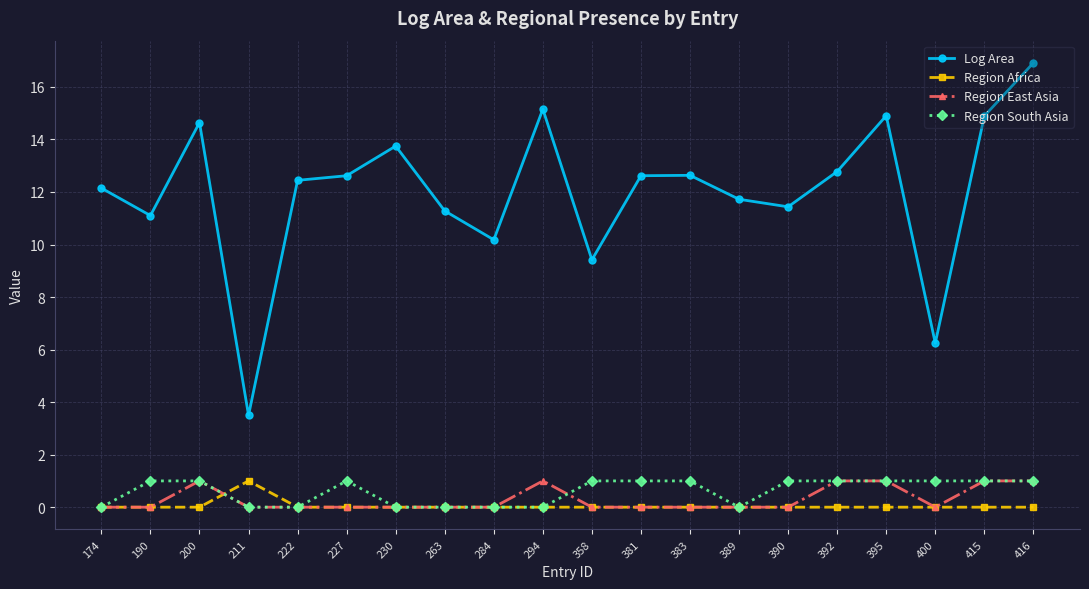

The value of Log Area at 390 is 15.4. True or false?

False